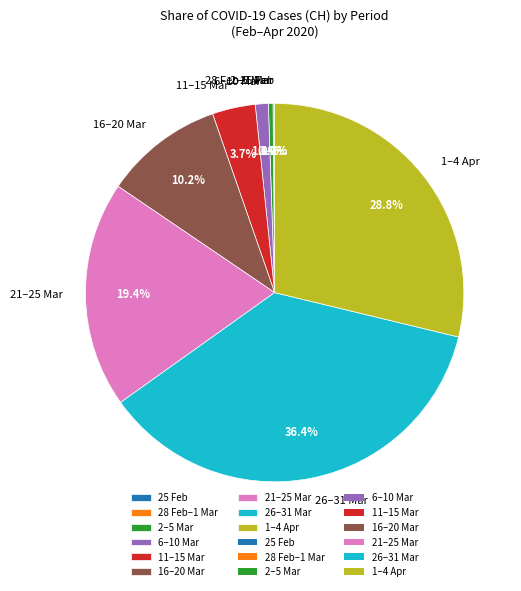

Which category has the biggest portion of the pie?

26–31 Mar